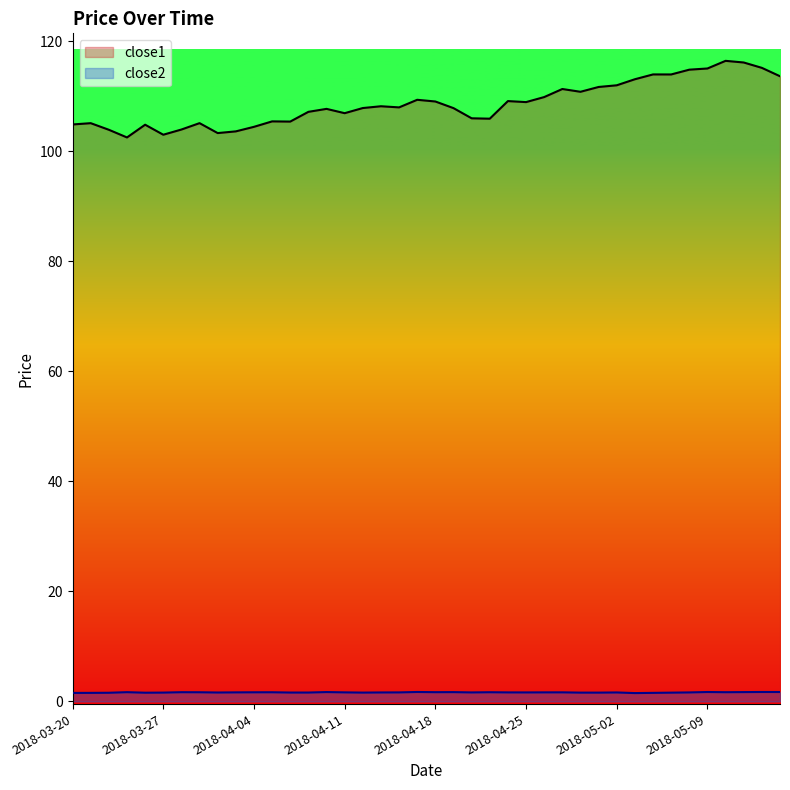

What value does the close1 series have at 2018-04-02?

103.3